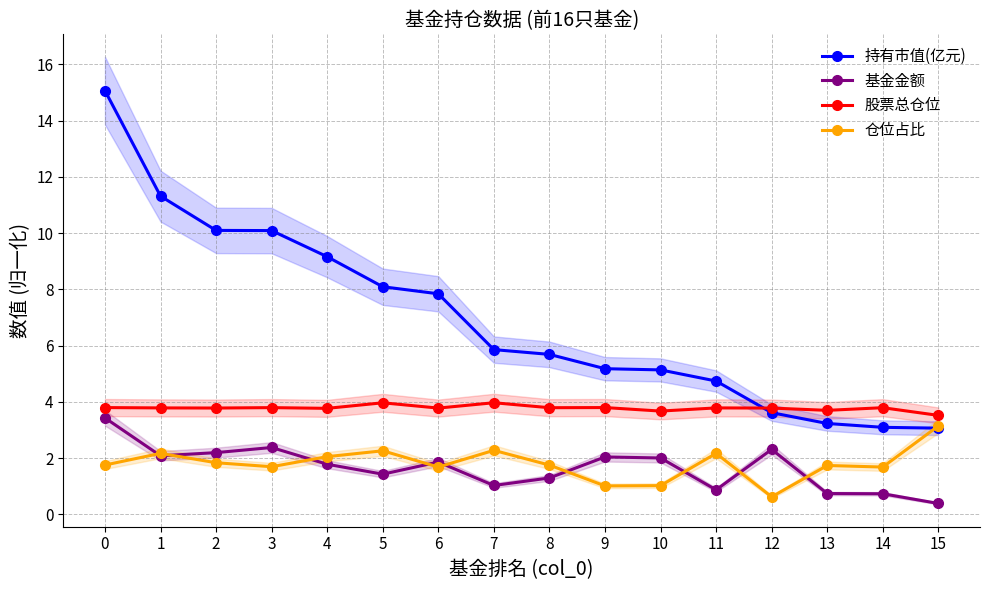

How many lines are shown in the chart?

4